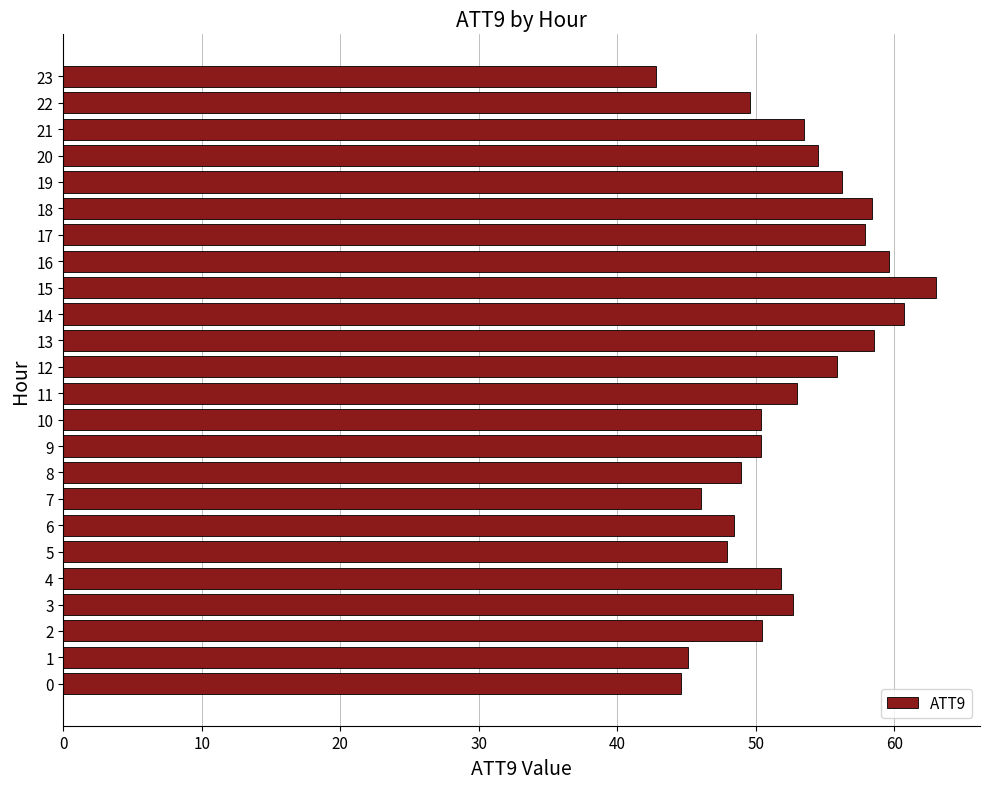

What is the difference between the maximum and minimum values?

20.3